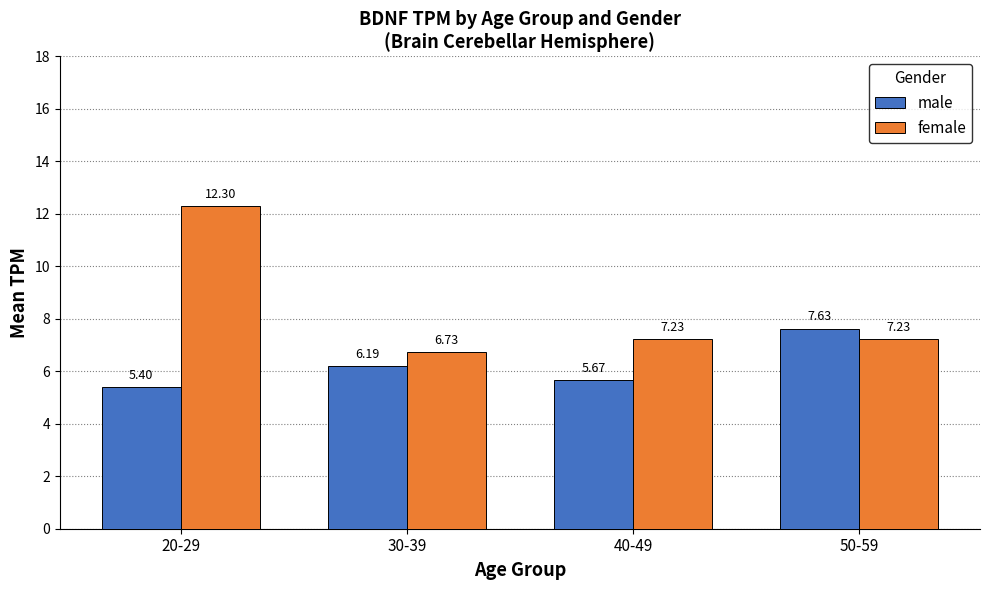

List the labels in order of male value, smallest first.

20-29, 40-49, 30-39, 50-59